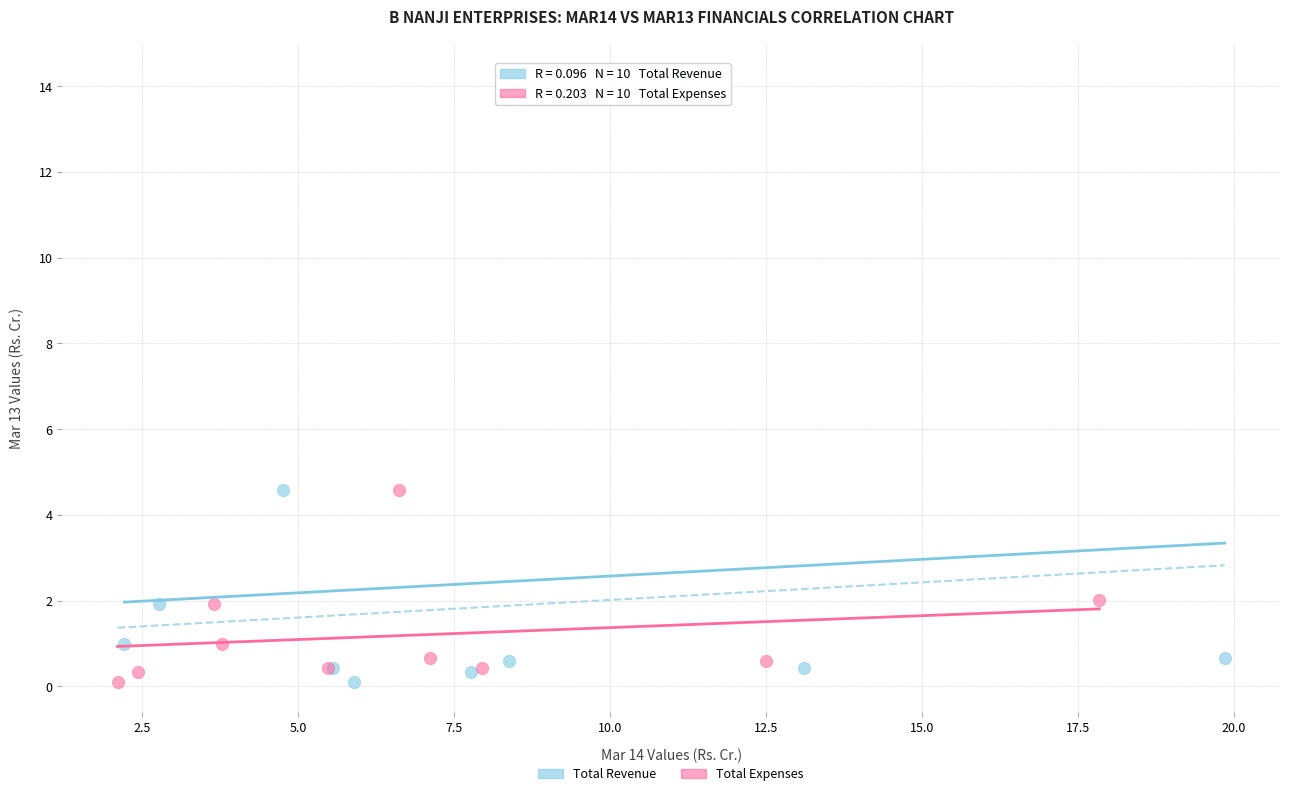

Which series reaches the maximum Y coordinate?

Total Revenue